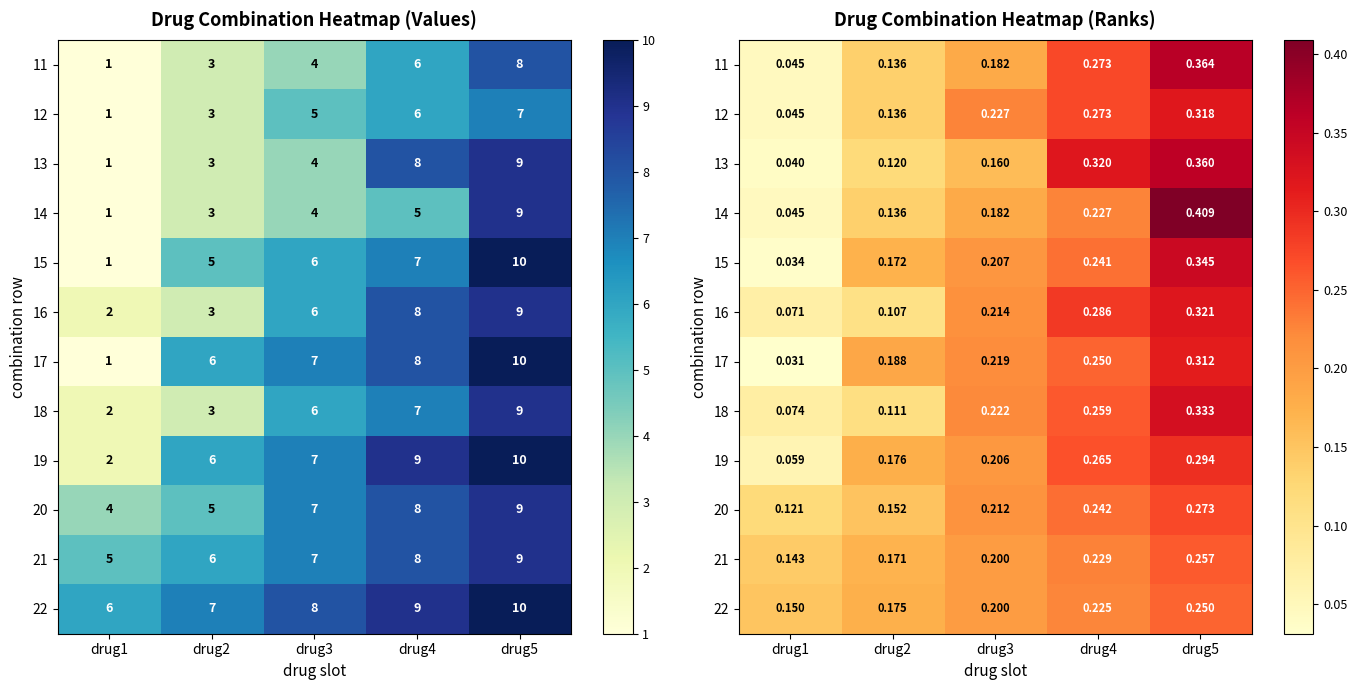

What is the difference between the maximum and minimum values in the 21 series?

0.1